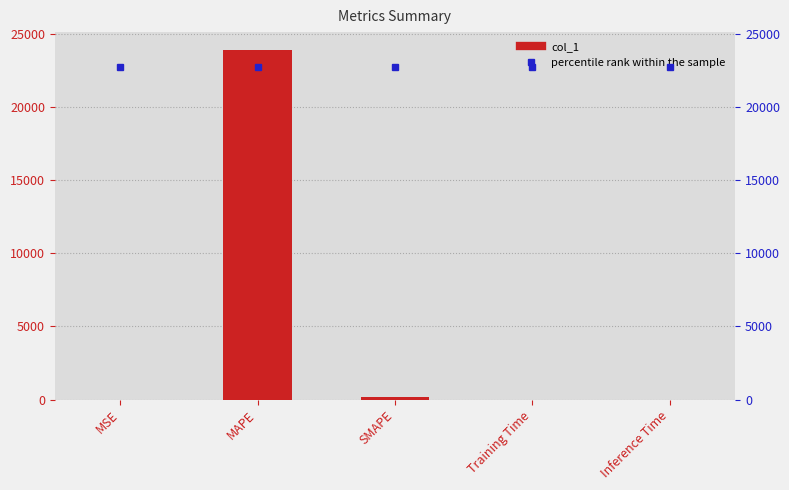

How many categories are shown in the chart?

5